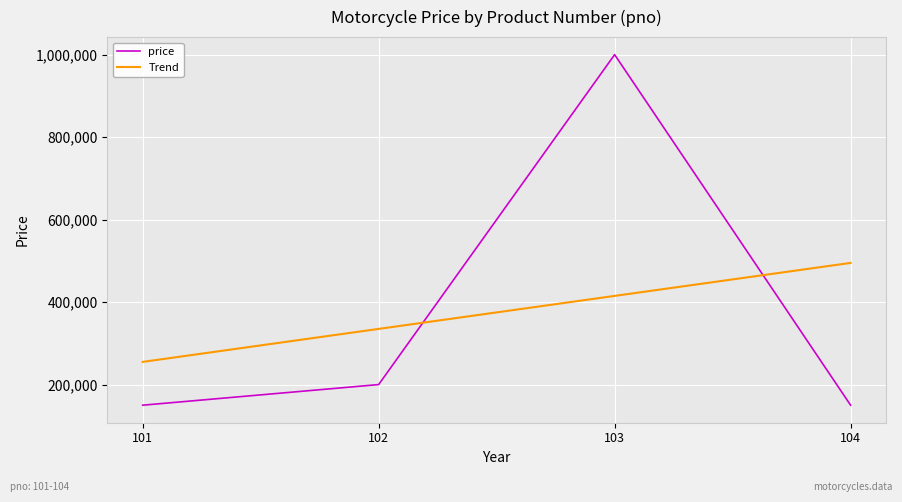

Where is the first local maximum for price?

103